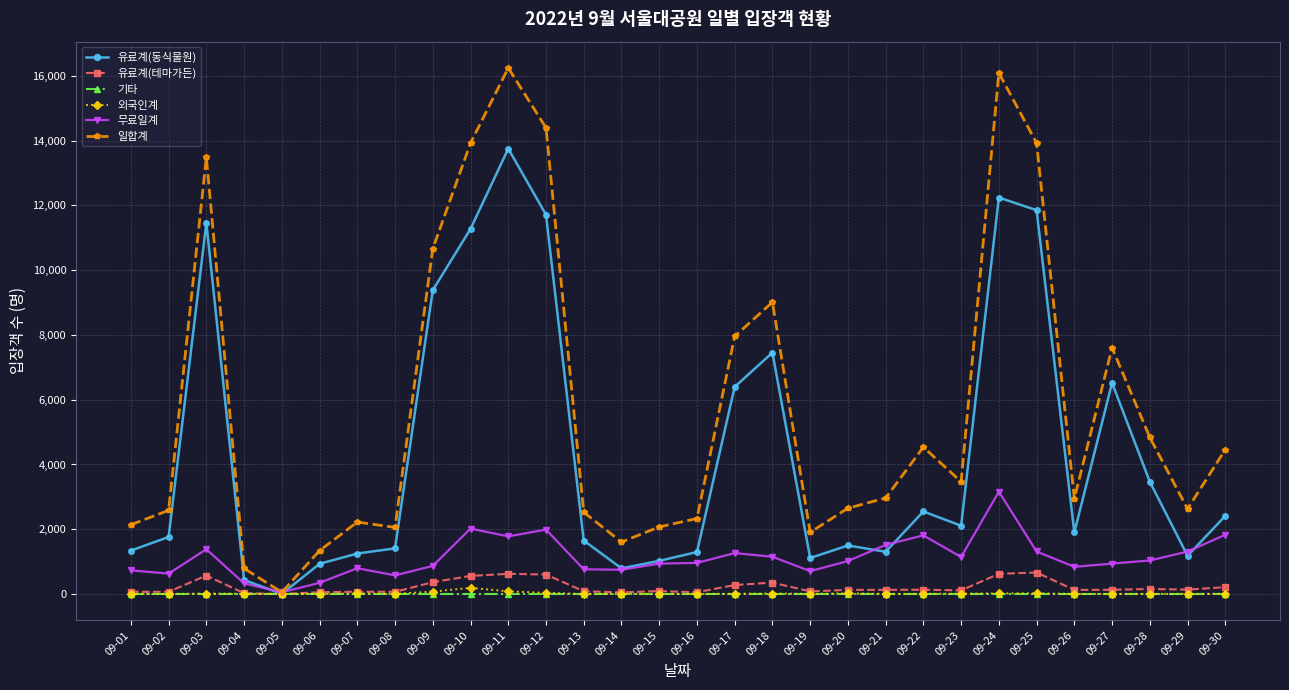

True or false: 일합계 has more than 1 points higher than both neighbors.

True